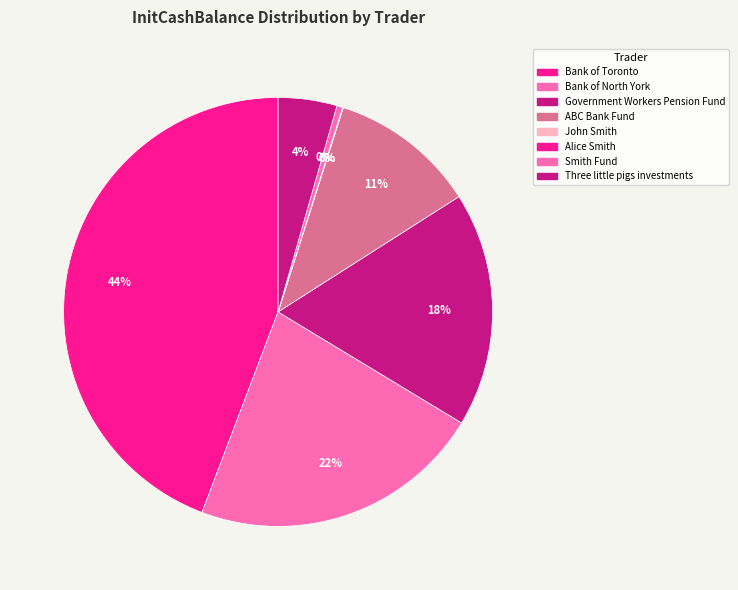

How much of the chart is everything except Smith Fund?

99.6%